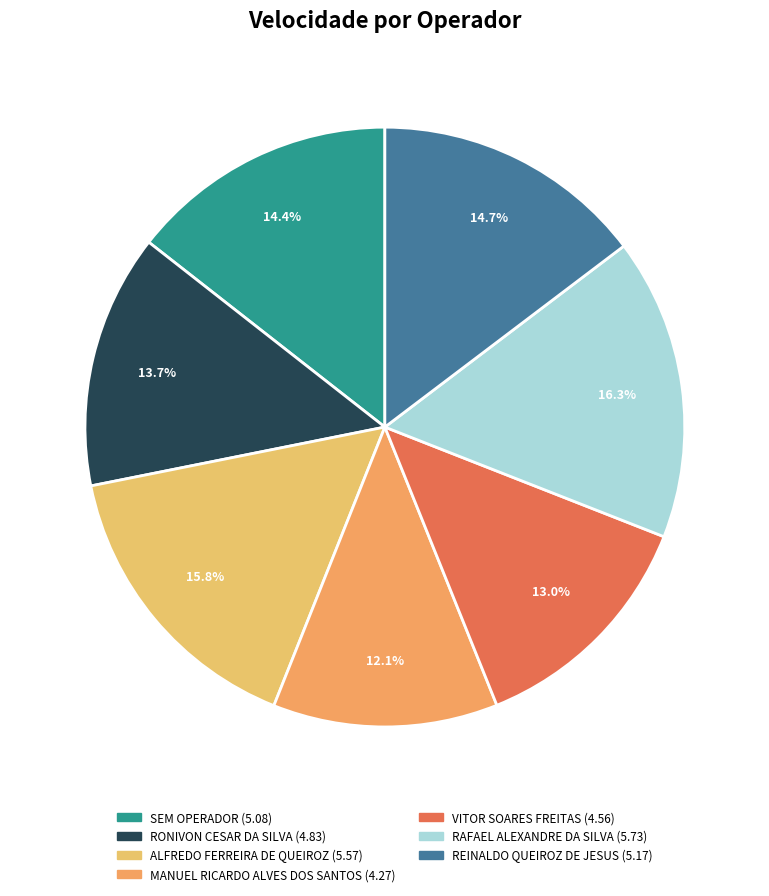

Count the number of slices in the pie.

7